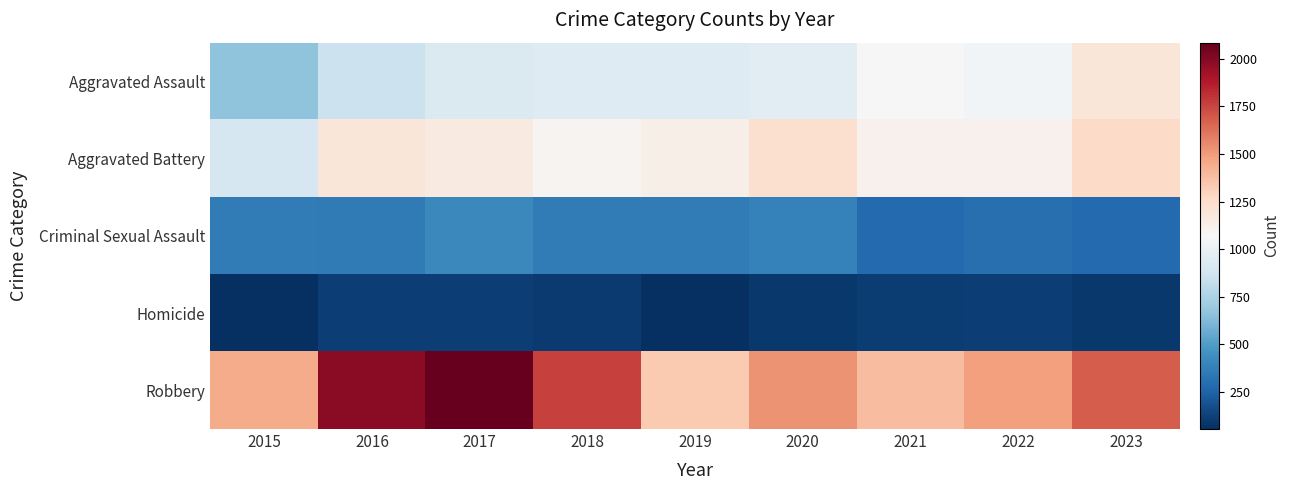

Between 2020 and 2021, which series saw the biggest shift?

Robbery